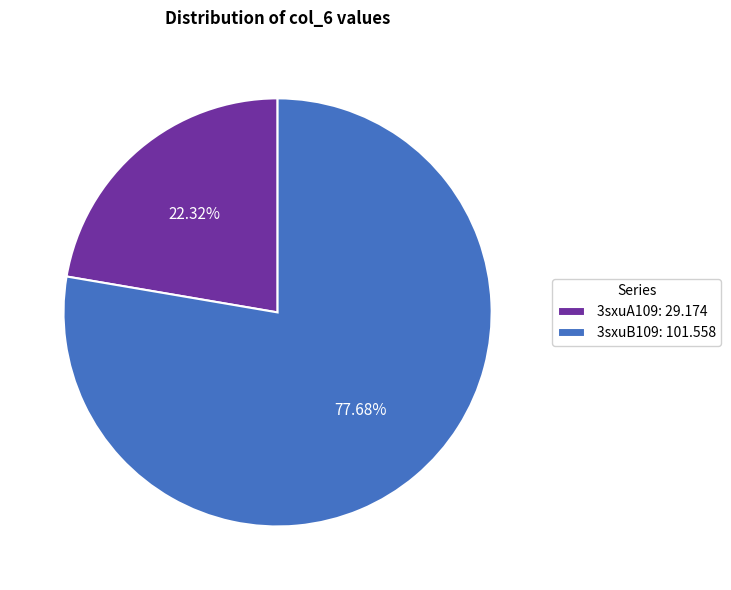

Does any single category account for the majority?

Yes